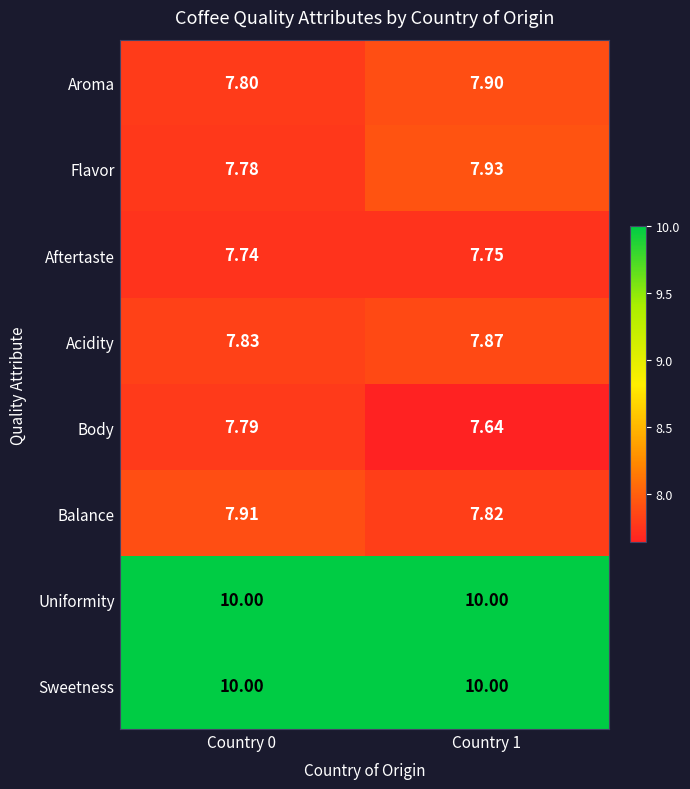

Is the value of Aroma at Country 1 greater than the value of Sweetness at Country 0?

No